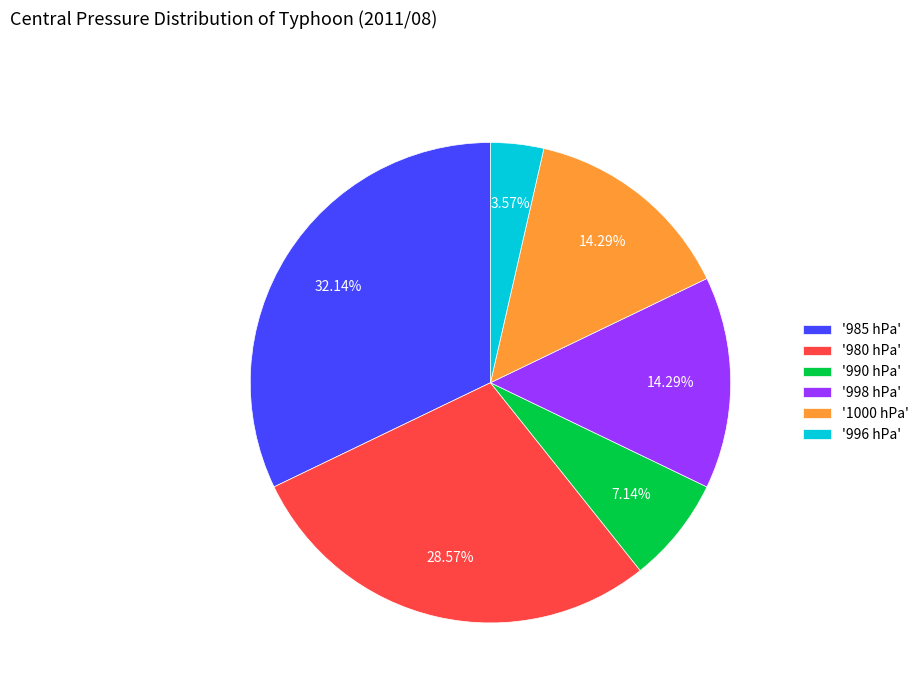

Do '985 hPa' and '996 hPa' together represent more than half of the pie?

No